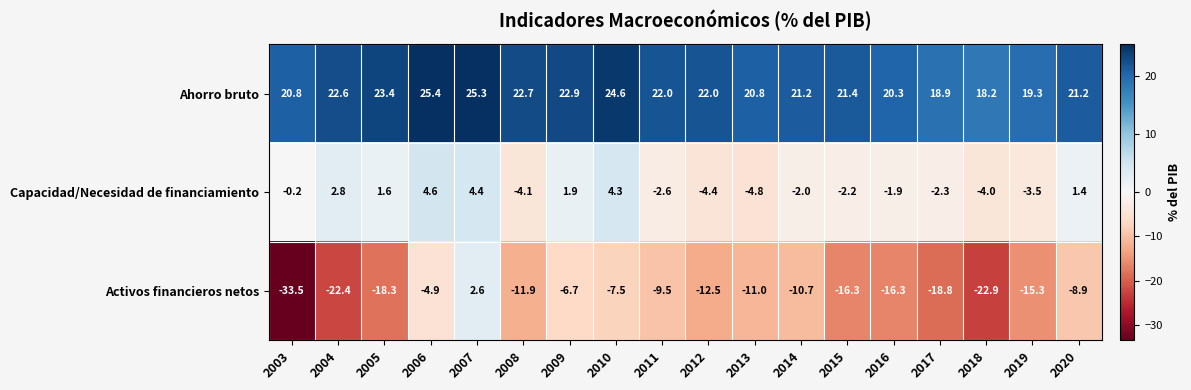

Which category has the lowest value across all series?

2003